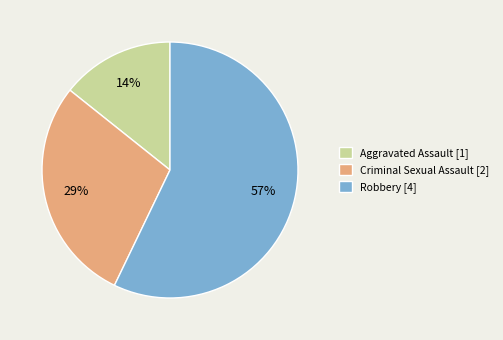

To the nearest percent, what percentage of the pie is Robbery [4]?

57%